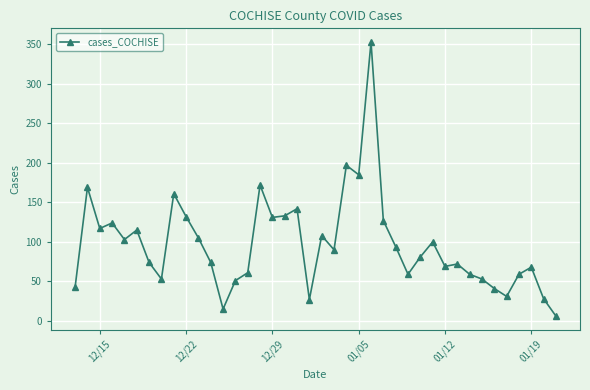

Does the chart display data point markers on the line(s)?

Yes